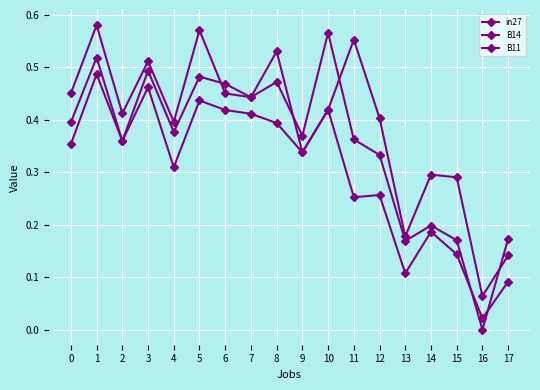

At which category does in27 reach its first local valley?

2